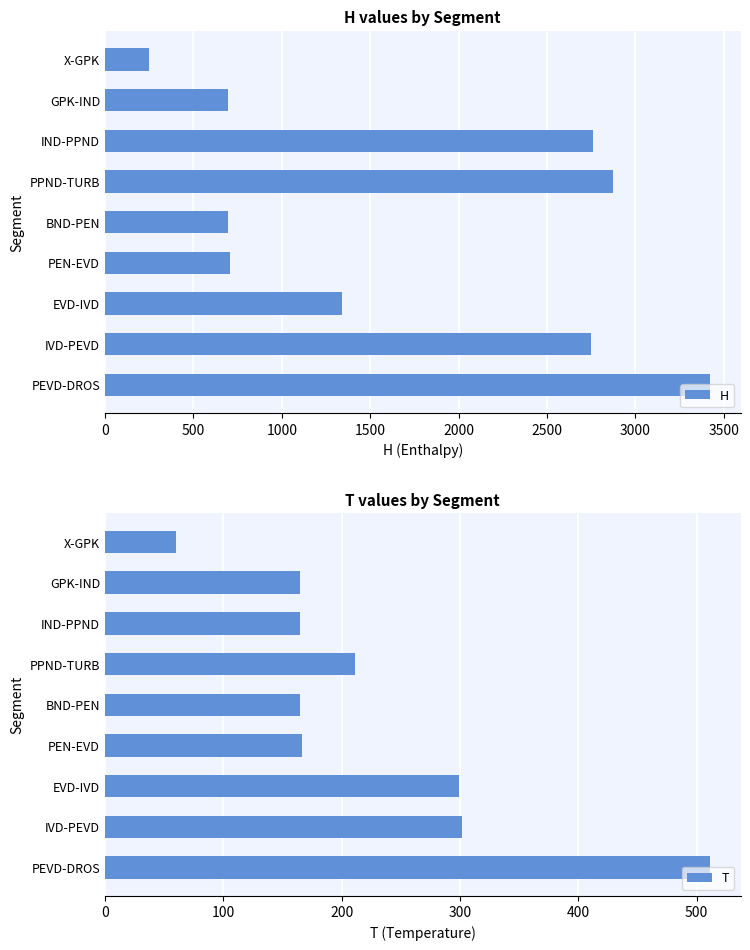

What is the difference between the second highest and minimum values in the H series?

2619.7